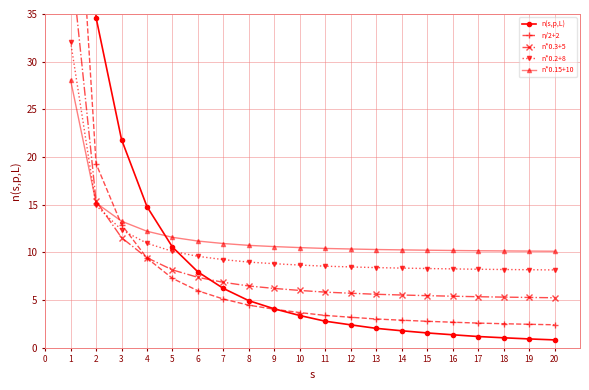

Is it true that n*0.2+8 equals 8.3 at 15?

True